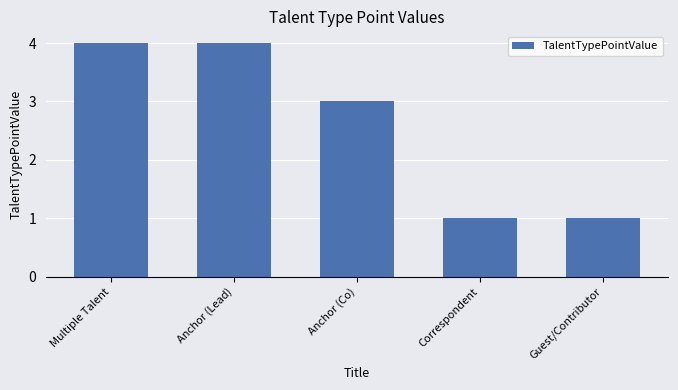

Count the number of data series in this chart.

1